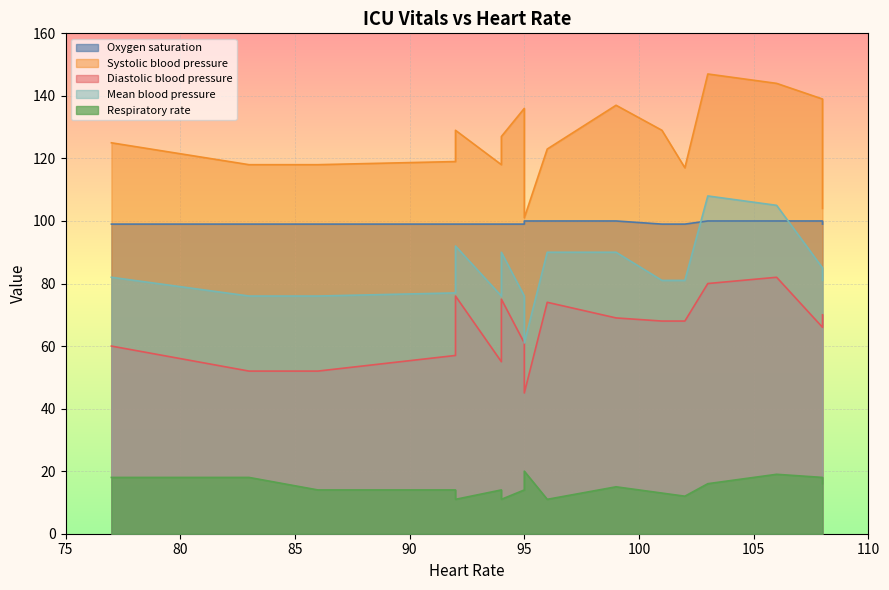

True or false: Diastolic blood pressure and Systolic blood pressure intersect in this chart.

False